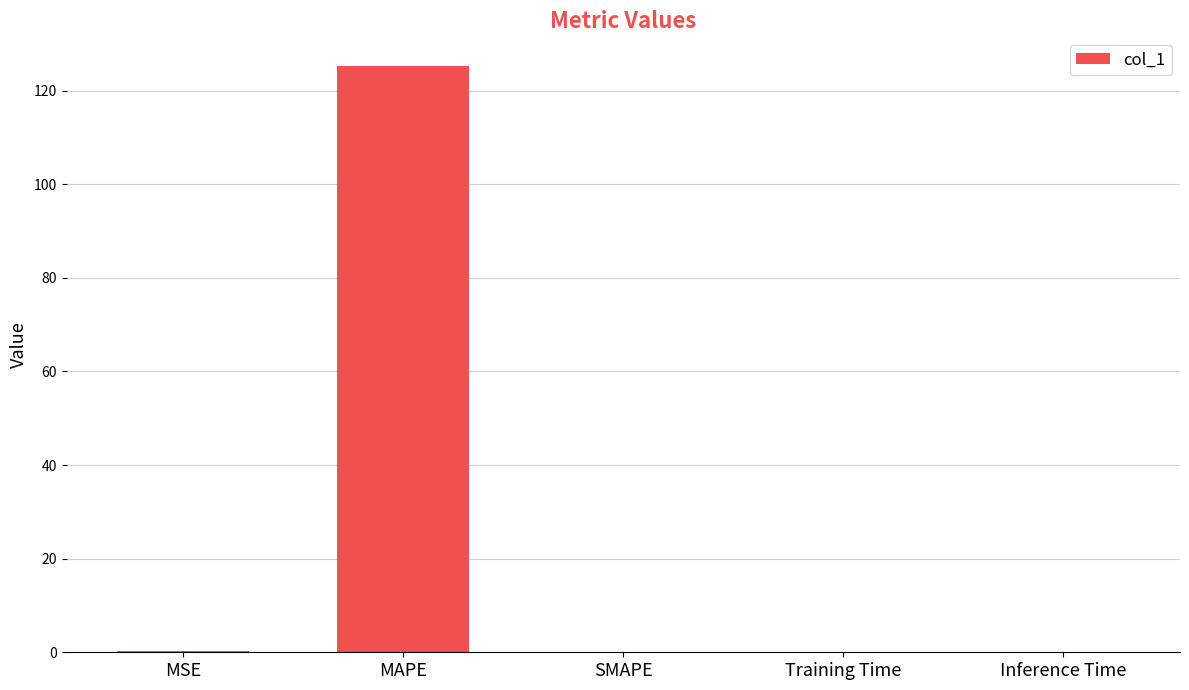

What is the maximum value shown in the chart?

125.3